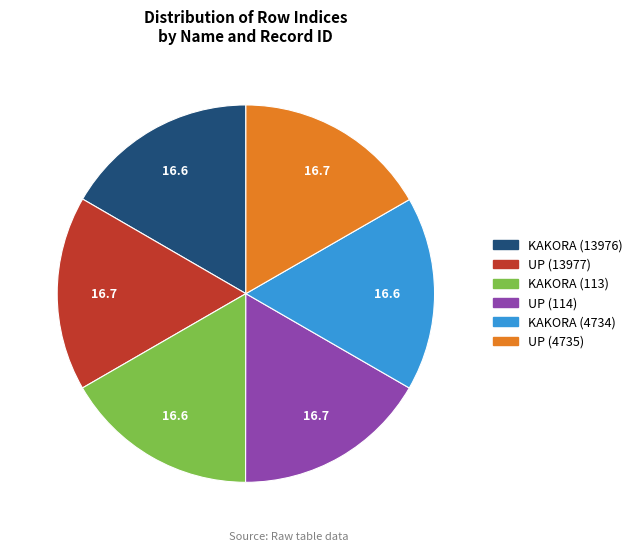

True or false: UP (114) accounts for 25% of the total.

False